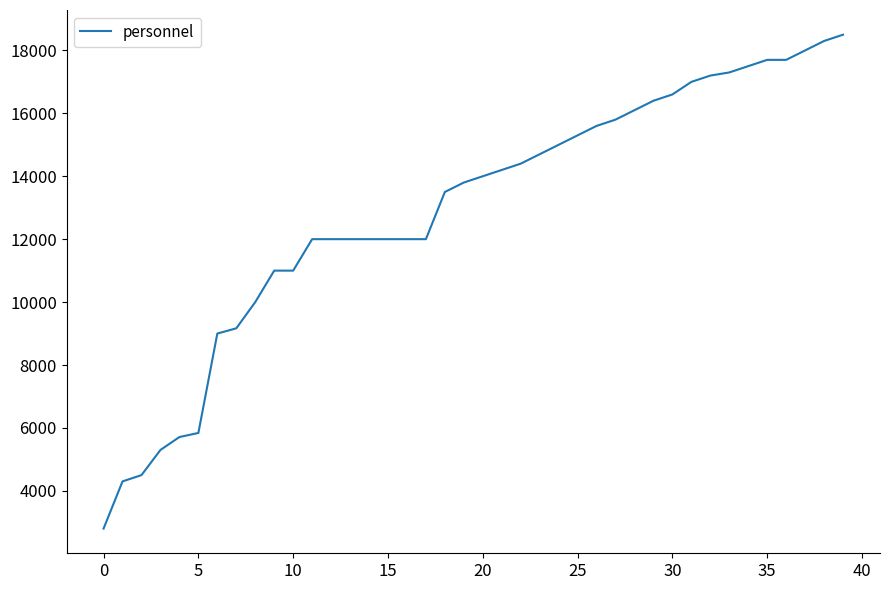

Reading left to right, transcribe all the data shown in this chart.

2800	4300	4500	5300	5710	5840	9000	9166	10000	11000	11000	12000	12000	12000	12000	12000	12000	12000	13500	13800	14000	14200	14400	14700	15000	15300	15600	15800	16100	16400	16600	17000	17200	17300	17500	17700	17700	18000	18300	18500